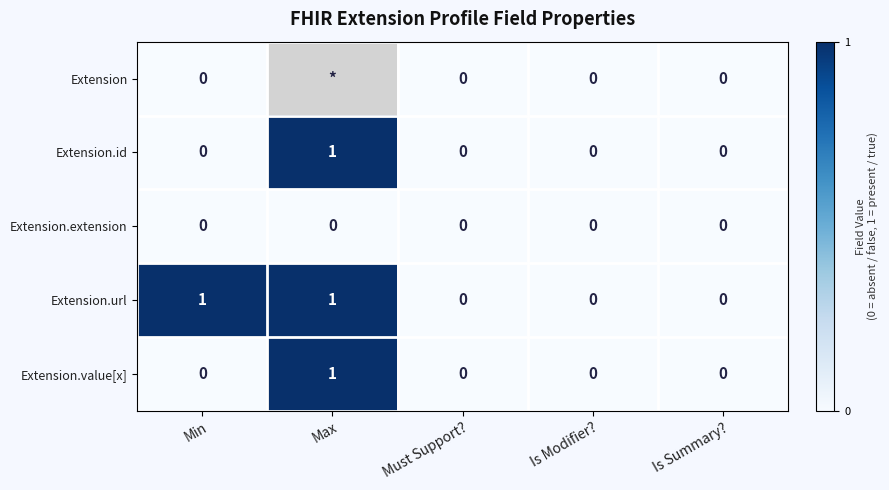

How many Extension.value[x] values are between 0 and 1?

5